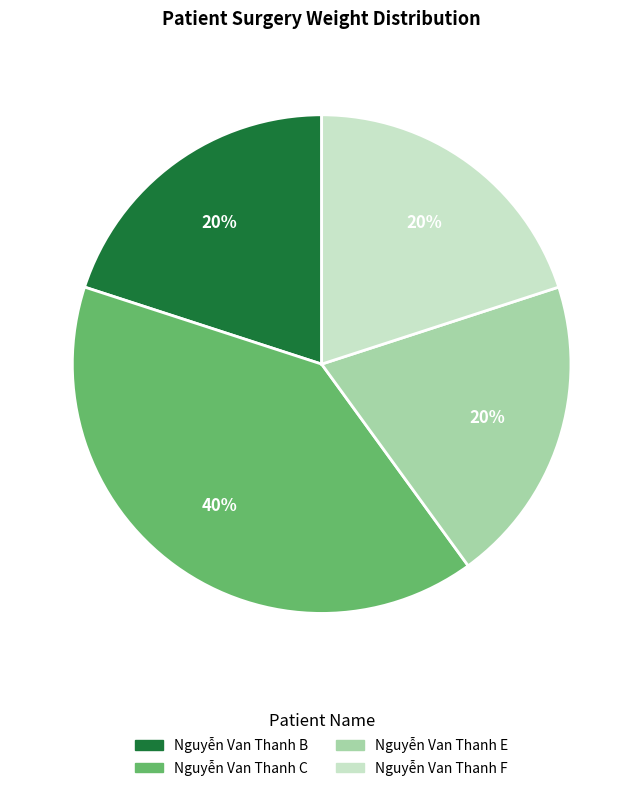

Count the number of slices in the pie.

4